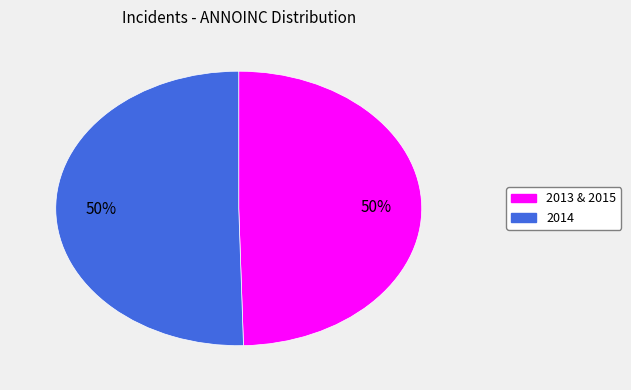

Is the sum of 2013 & 2015 and 2014 greater than half?

Yes